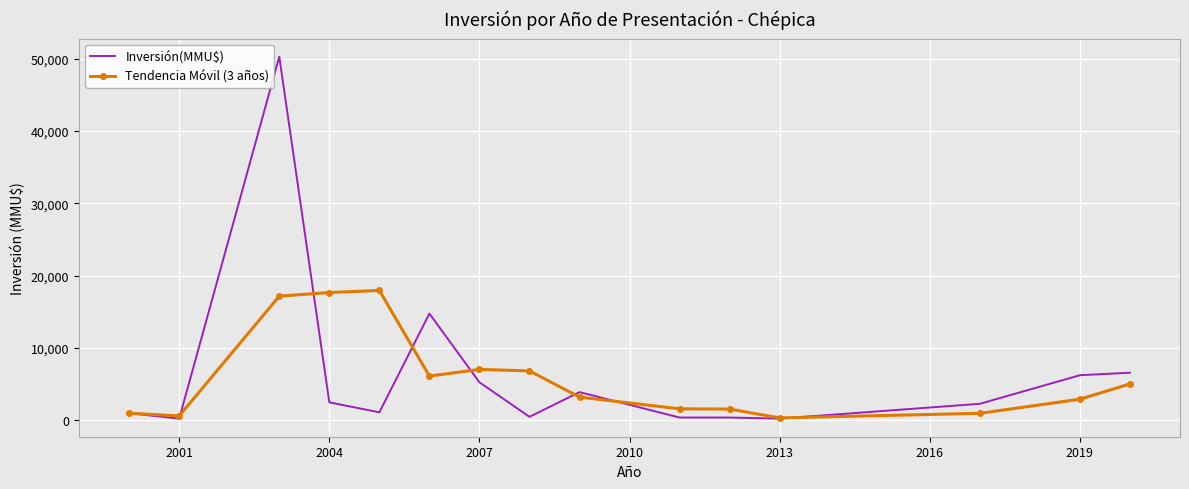

What is the minimum value shown in the chart?

250.0